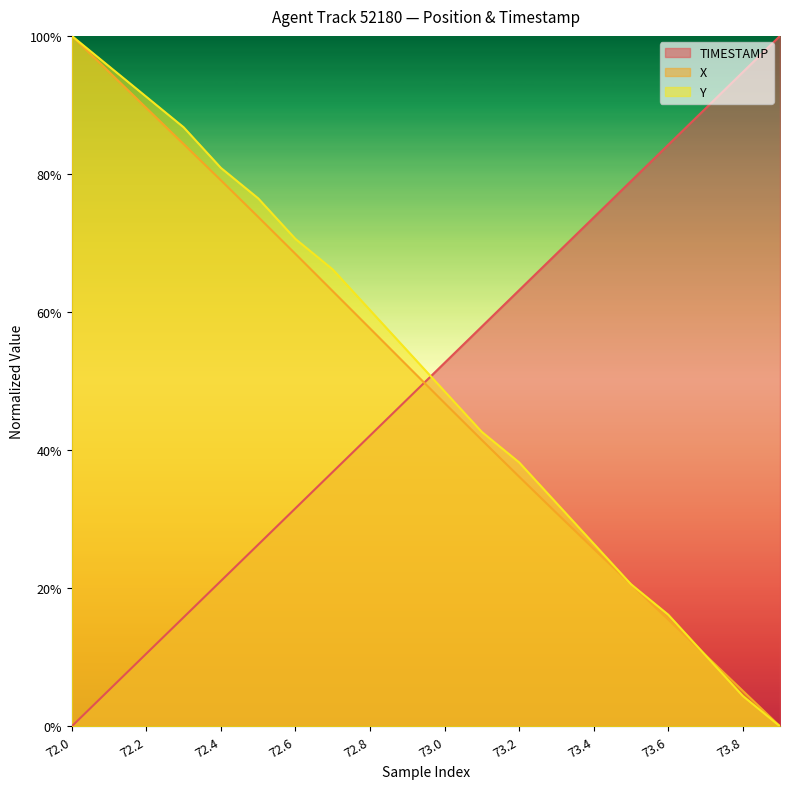

The TIMESTAMP series shows -0.5 at 72.0. True or false?

False